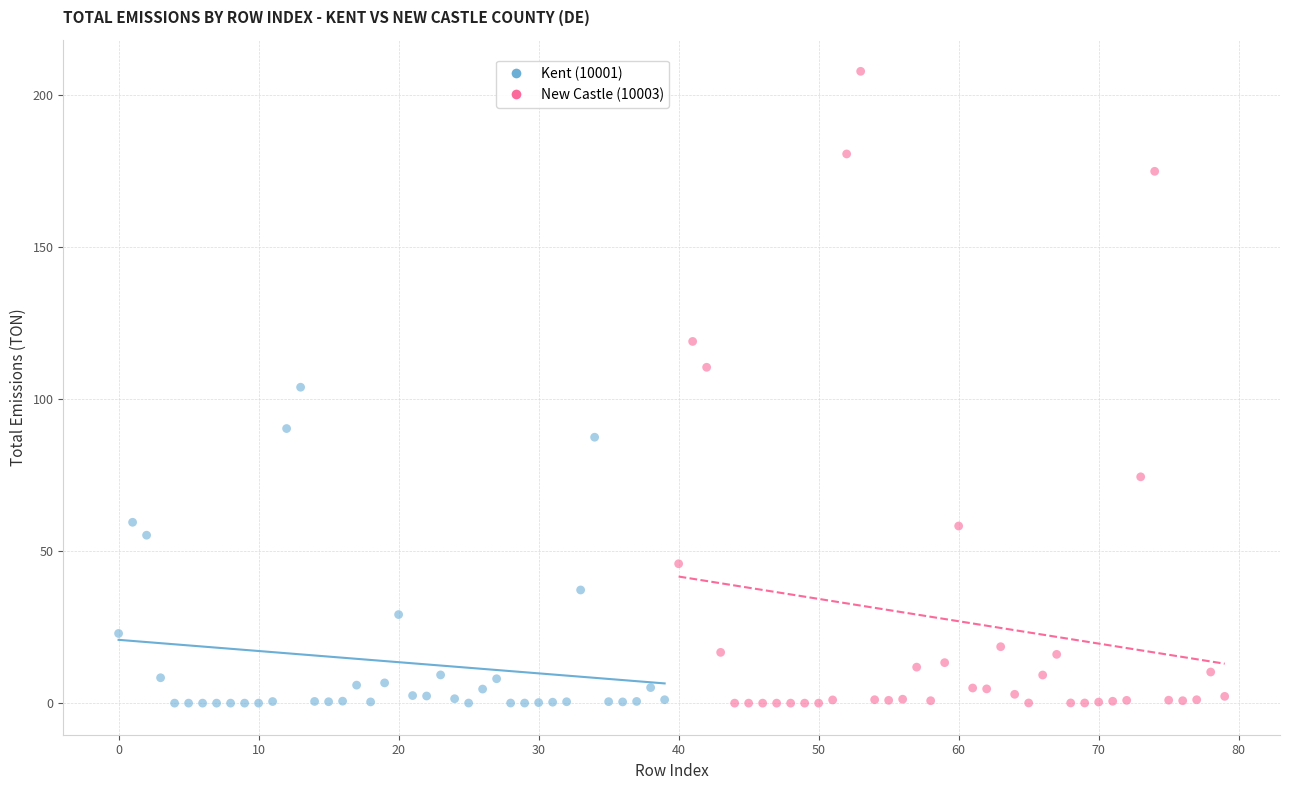

Which series reaches the maximum Y coordinate?

New Castle (10003)